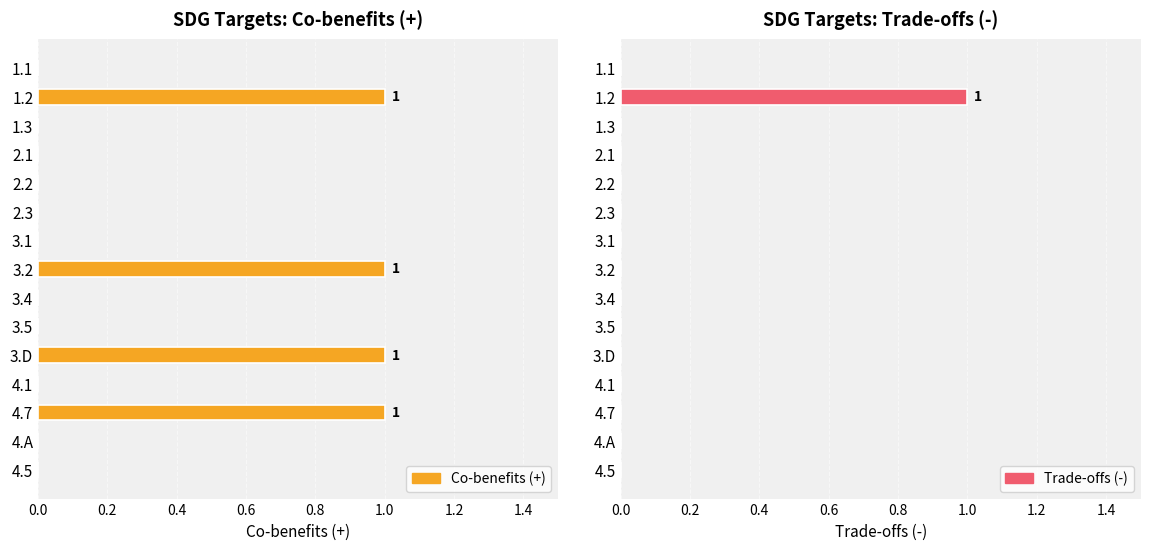

Reading left to right, what are all the values shown in this chart?

Co-benefits (+): 0	1	0	0	0	0	0	1	0	0	1	0	1	0	0
Trade-offs (-): 0	1	0	0	0	0	0	0	0	0	0	0	0	0	0